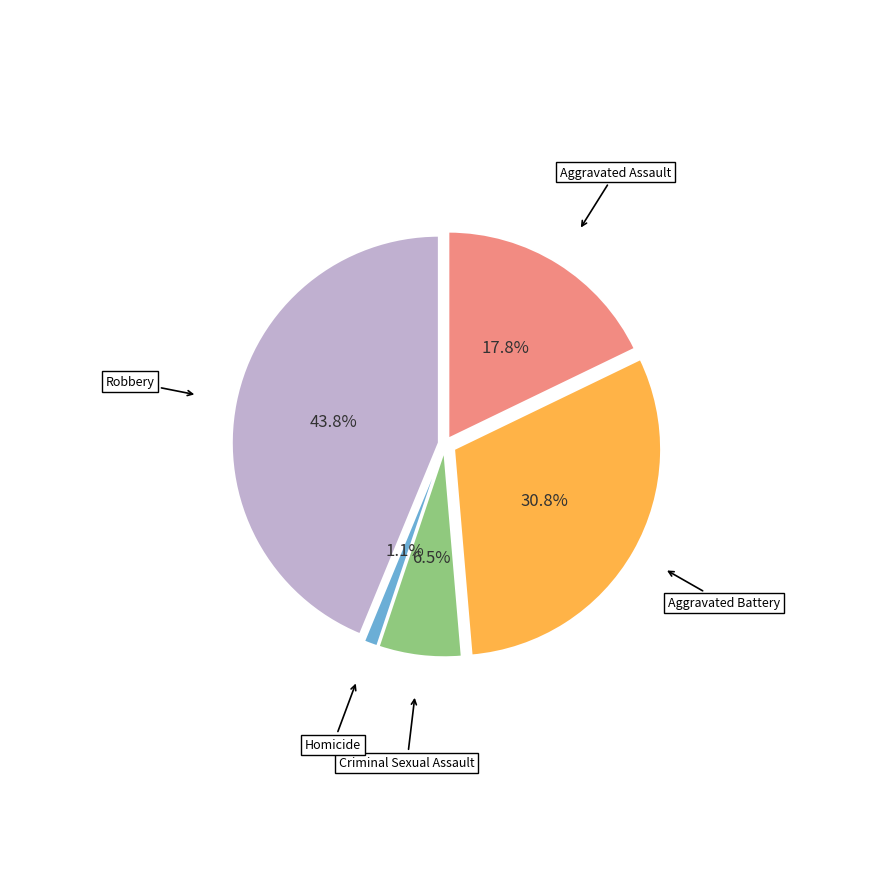

Is there any slice that represents more than half of the pie?

No